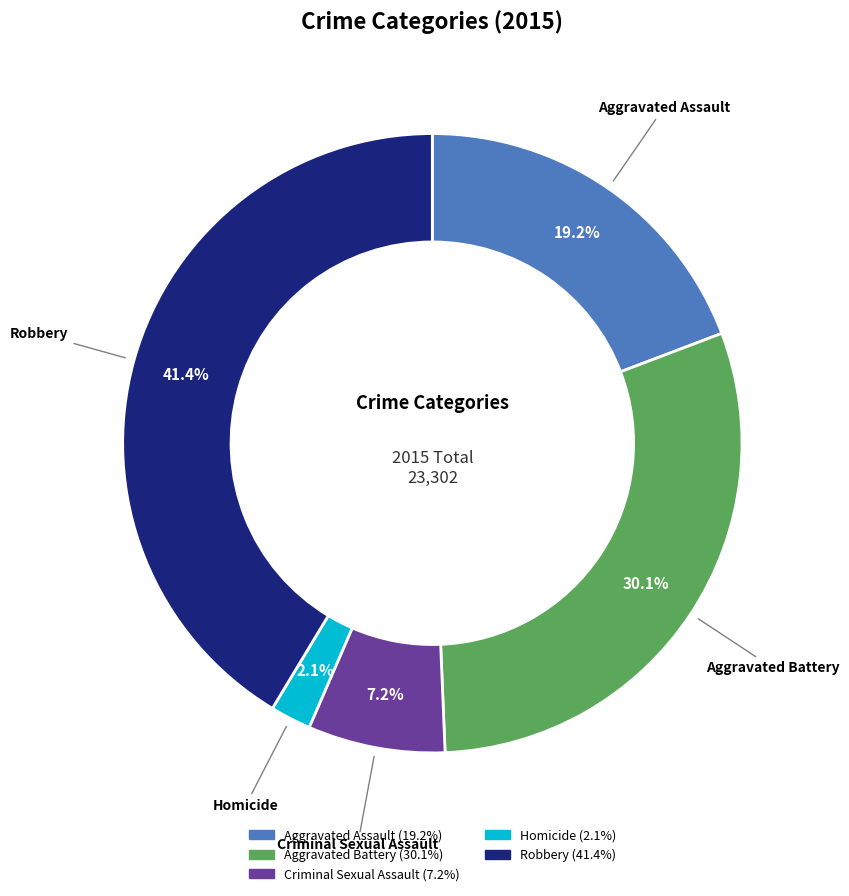

Which category has the biggest portion of the pie?

Robbery